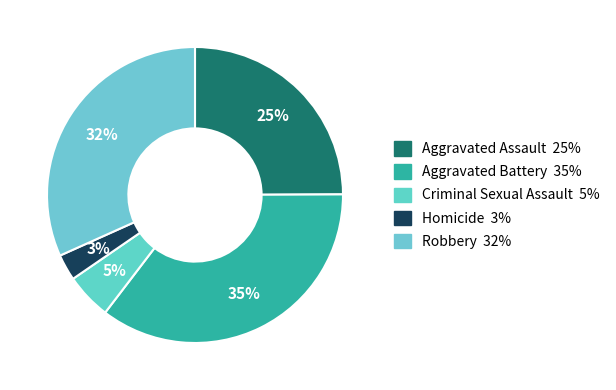

What portion of the pie excludes Homicide?

97.1%